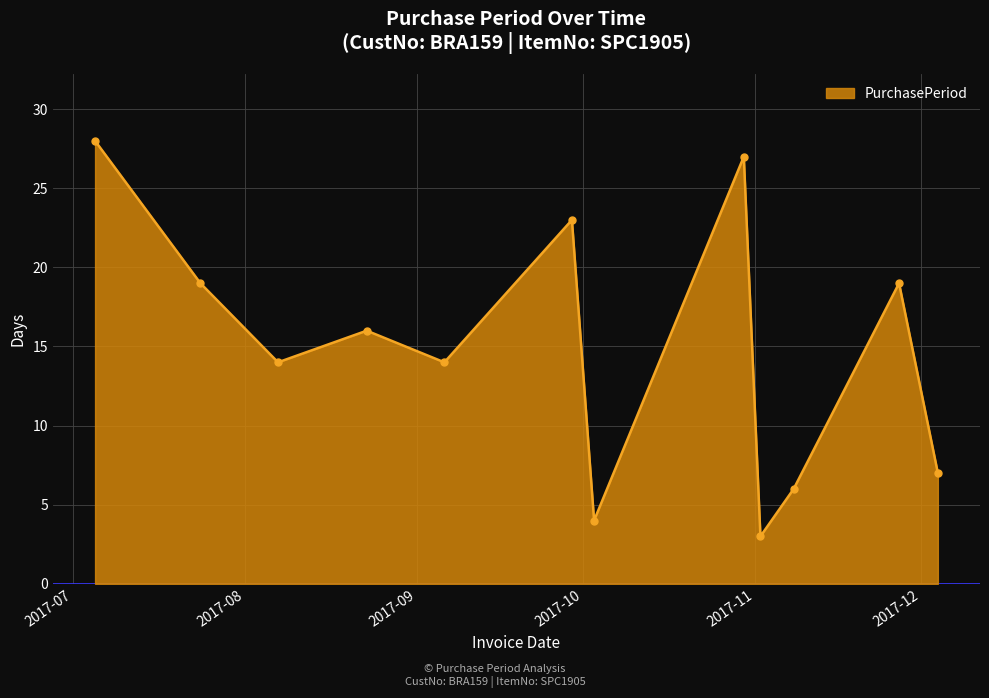

What is the minimum value shown in the chart?

3